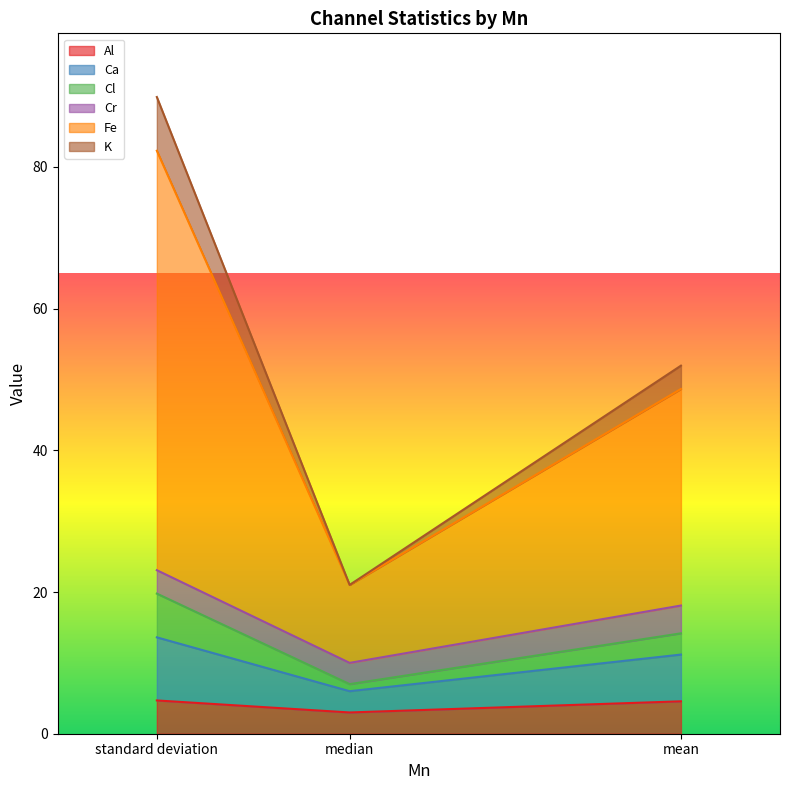

How many data points does each series have?

3